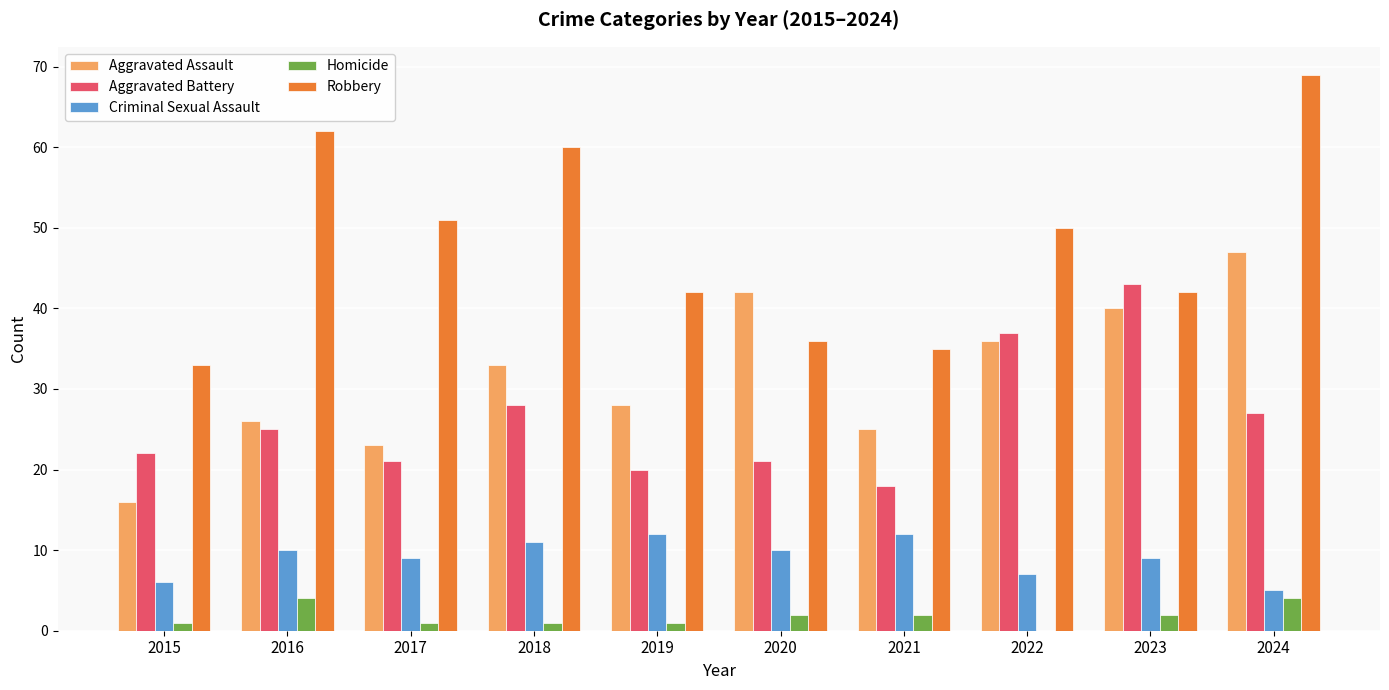

True or false: Criminal Sexual Assault has a value of 12 at 2021.

True